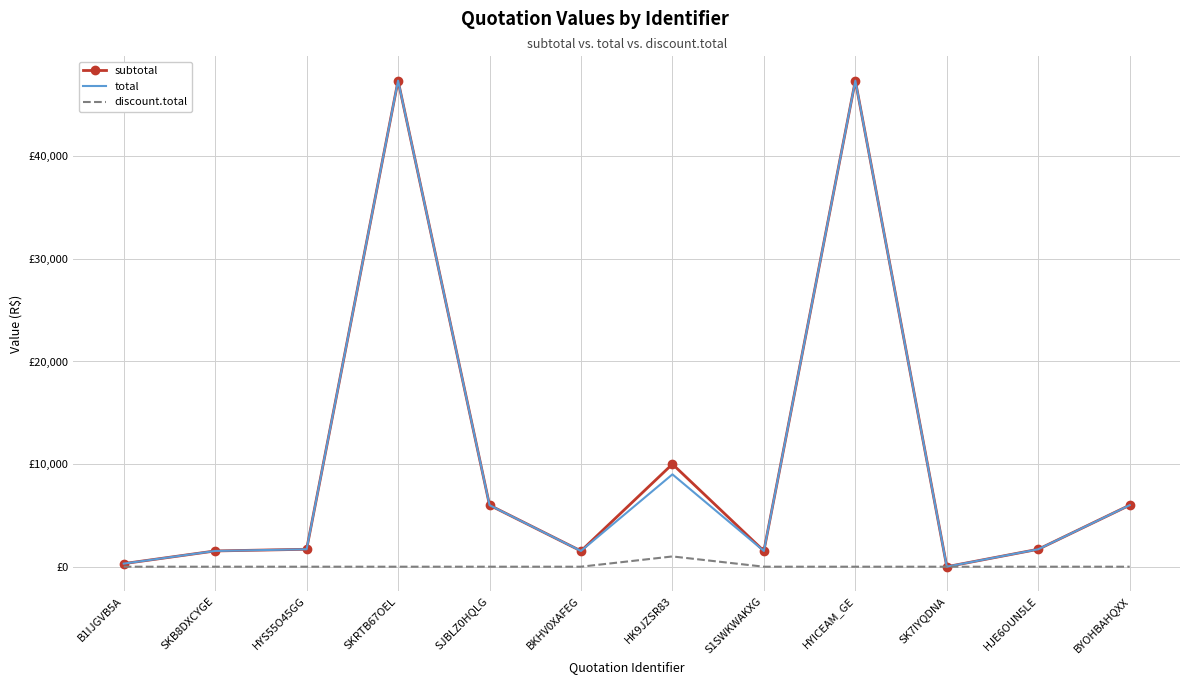

True or false: discount.total and subtotal intersect in this chart.

False